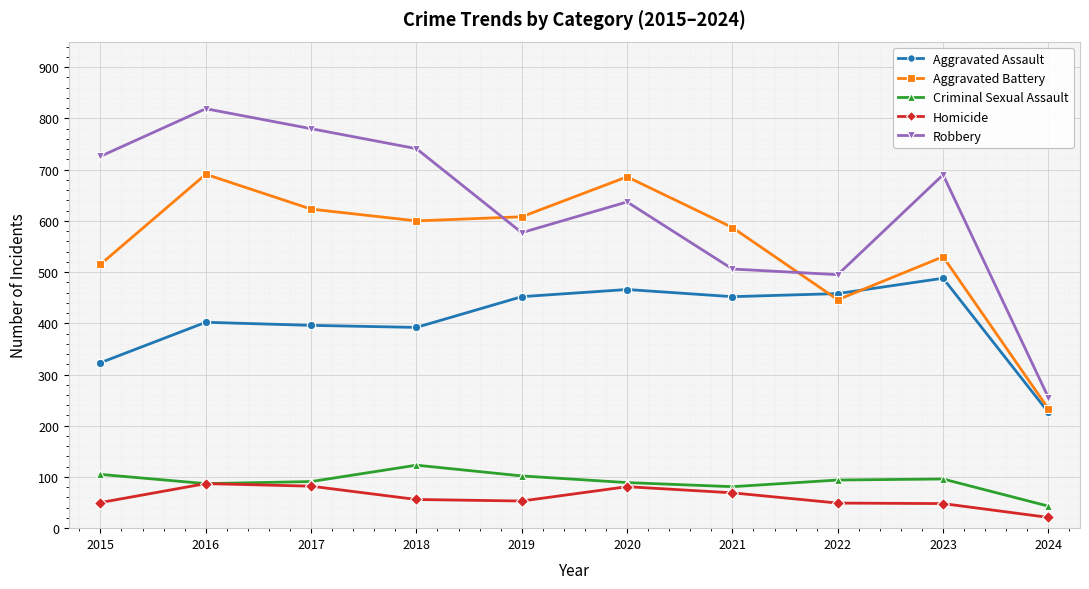

Is the value of Robbery at 2017 greater than the value of Aggravated Assault at 2022?

Yes